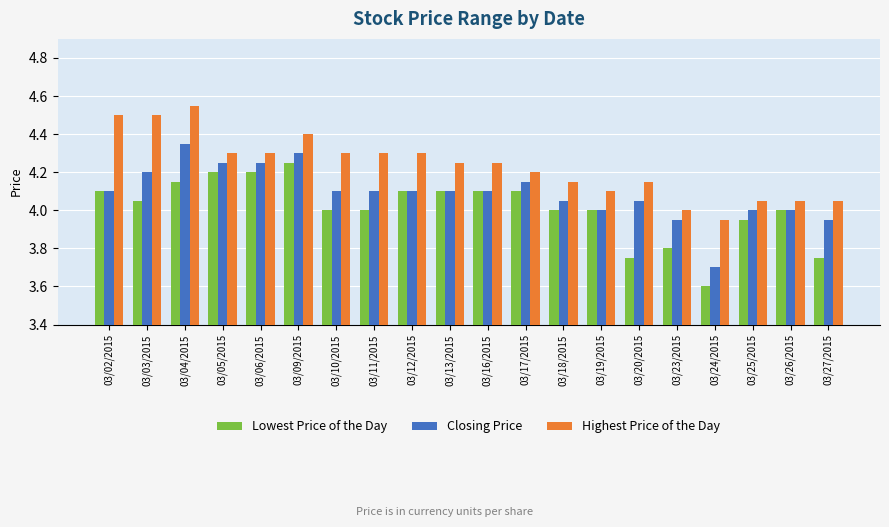

List the series in order of their peak value, lowest first.

Lowest Price of the Day, Closing Price, Highest Price of the Day